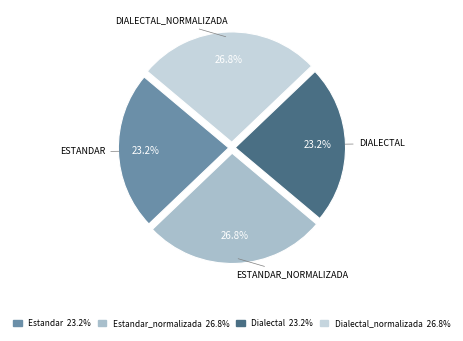

Does any single category account for the majority?

No